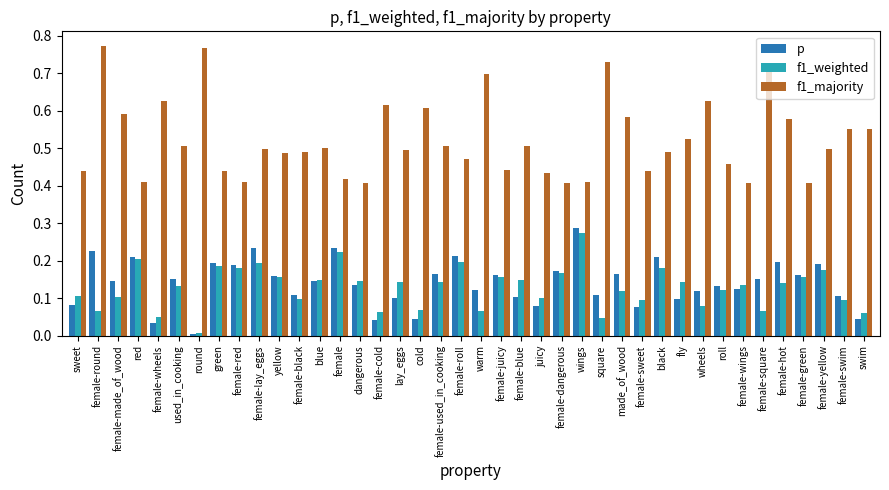

Count the number of data series in this chart.

3